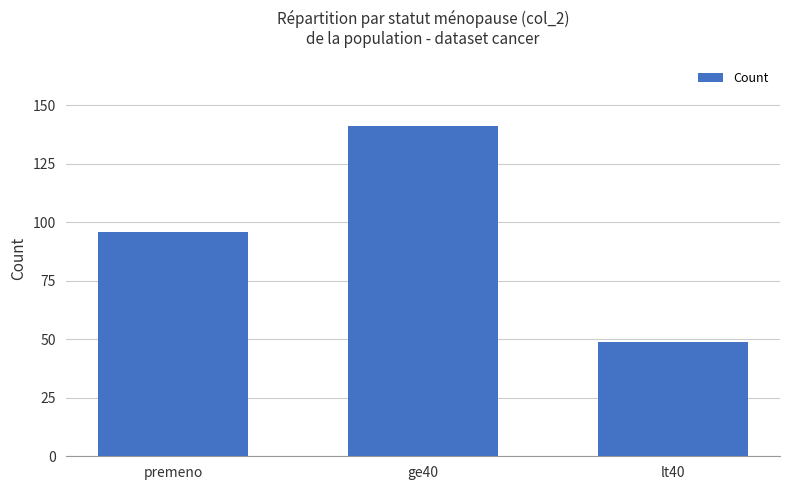

What is the minimum value shown in the chart?

49